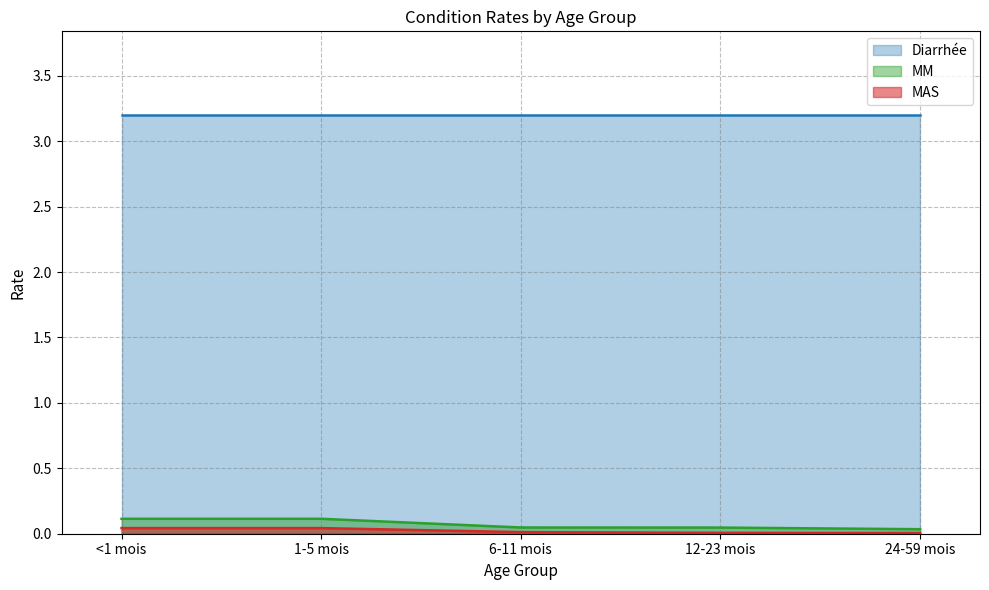

Which series has the largest range (max minus min)?

MM